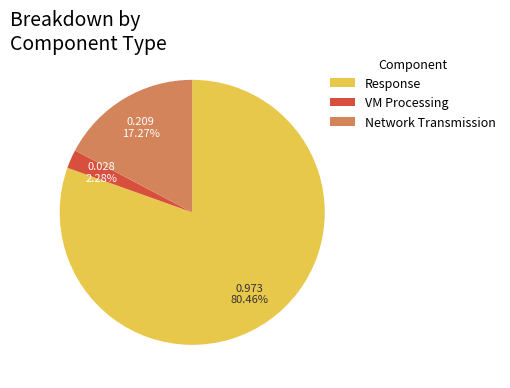

Which category has the biggest portion of the pie?

Response